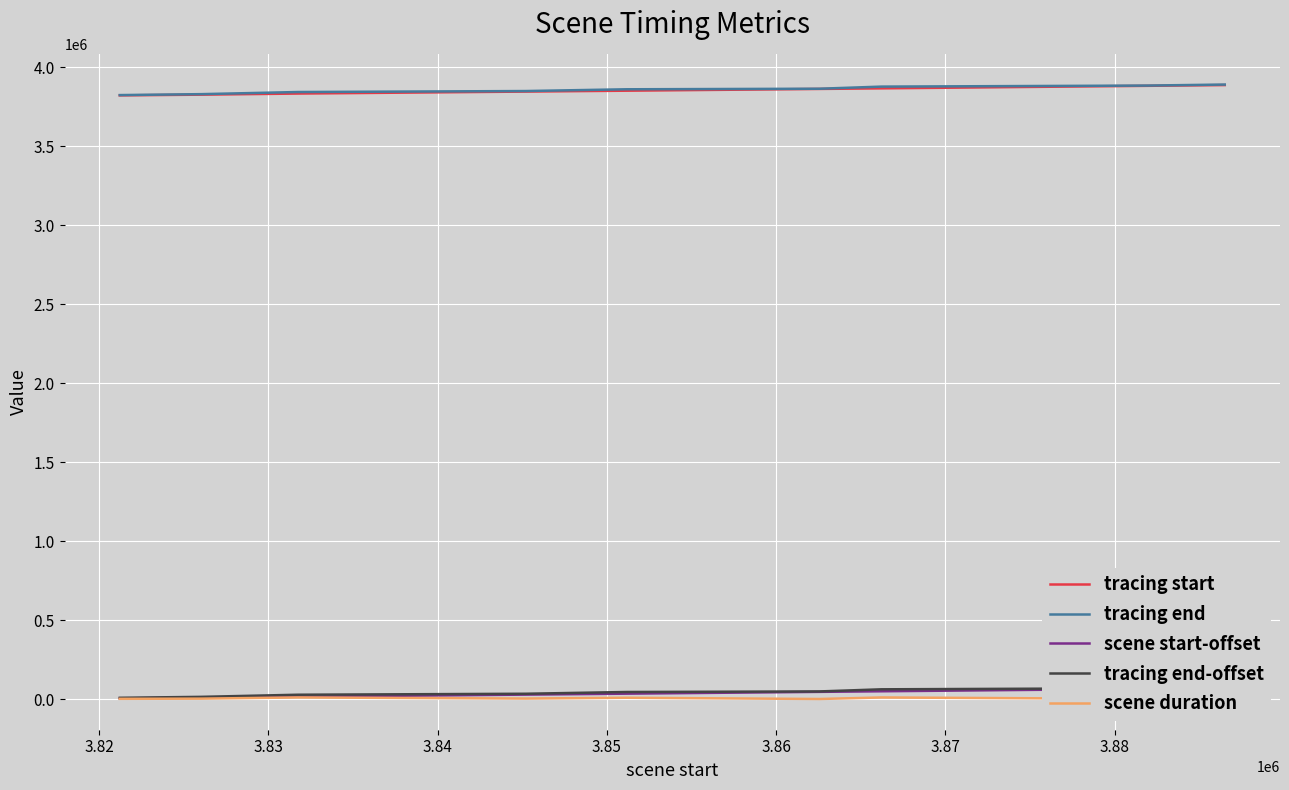

True or false: scene duration and tracing start cross at least once.

False